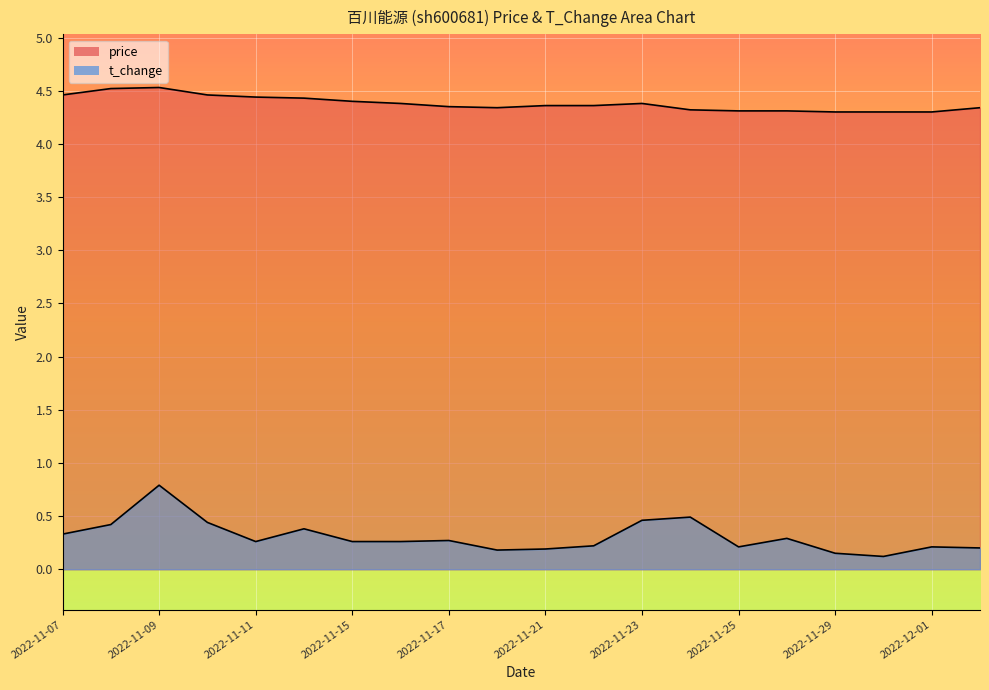

Reading right to left, extract all data points from this chart.

price: 4.3	4.3	4.3	4.3	4.3	4.3	4.3	4.4	4.4	4.4	4.3	4.3	4.4	4.4	4.4	4.4	4.5	4.5	4.5	4.5
t_change: 0.2	0.2	0.1	0.1	0.3	0.2	0.5	0.5	0.2	0.2	0.2	0.3	0.3	0.3	0.4	0.3	0.4	0.8	0.4	0.3